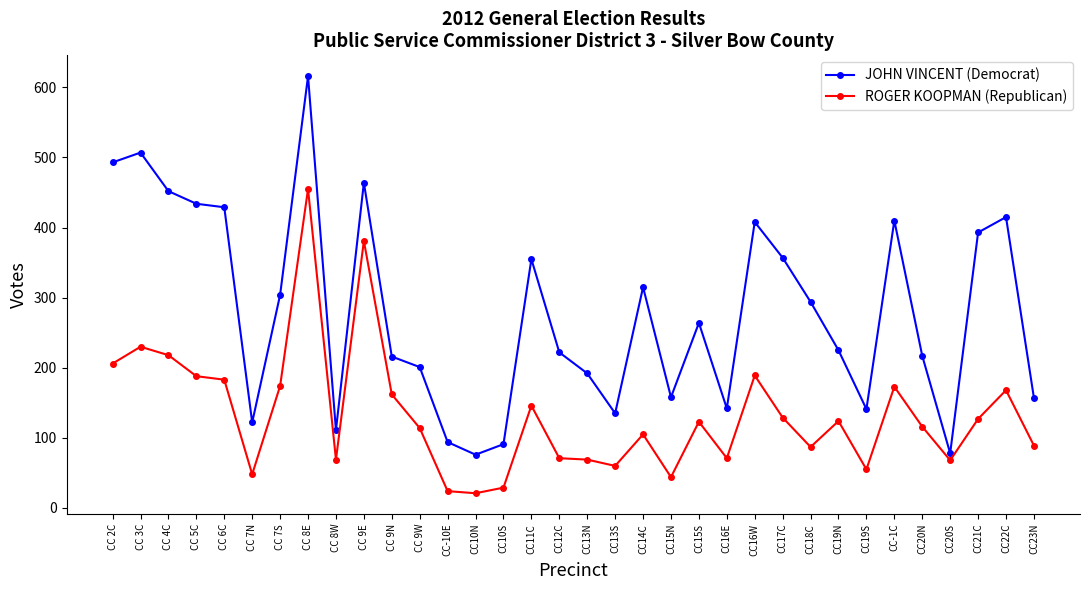

Rank the series by their average value, from lowest to highest.

ROGER KOOPMAN (Republican), JOHN VINCENT (Democrat)